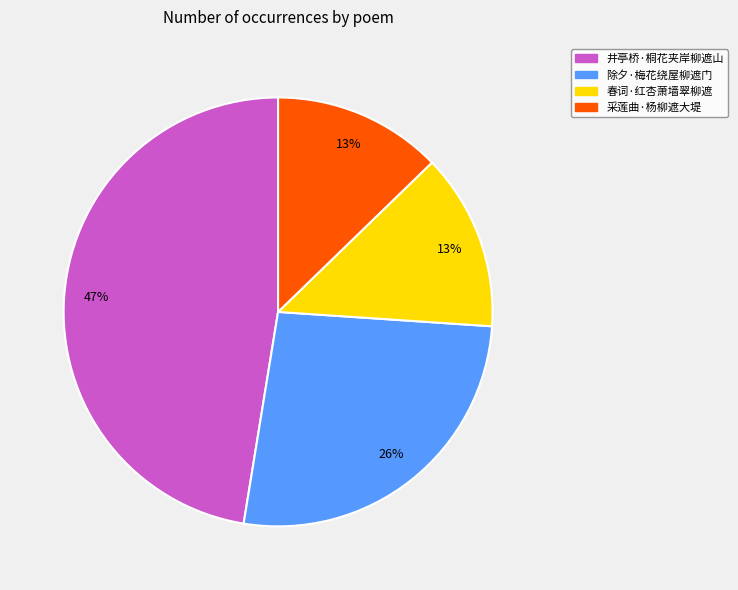

Count the number of slices in the pie.

4